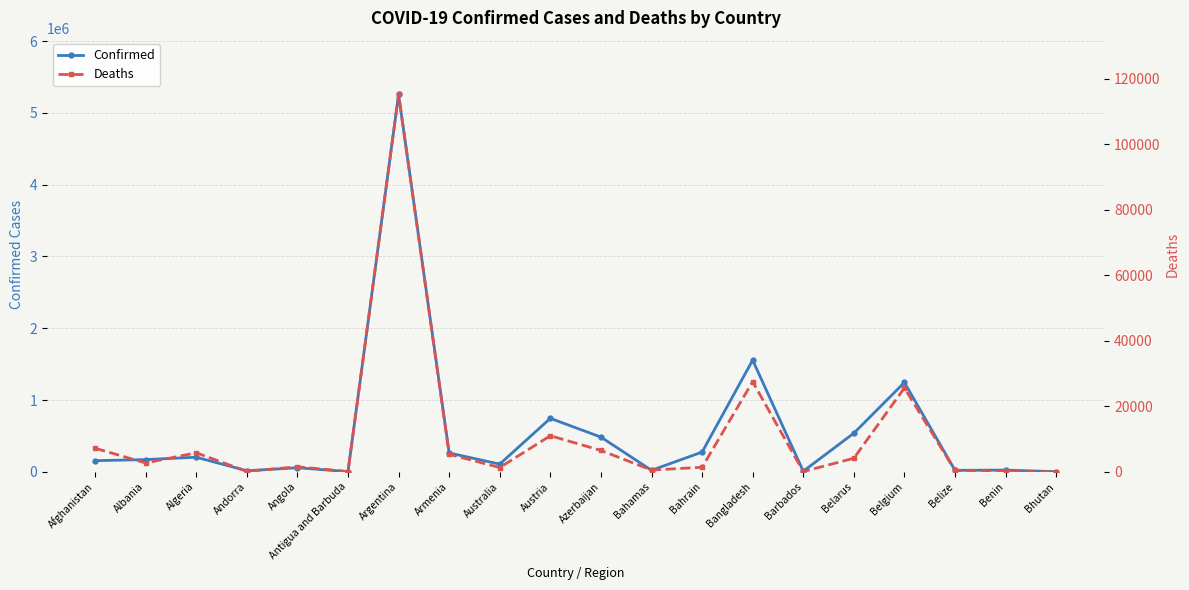

What is the label of the 18th point from the left?

Belize